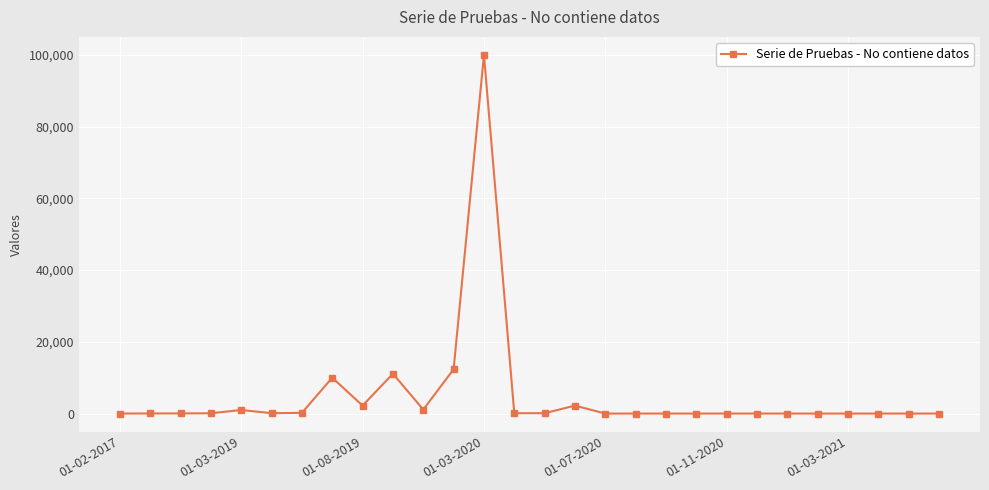

What is the greatest value displayed?

99998